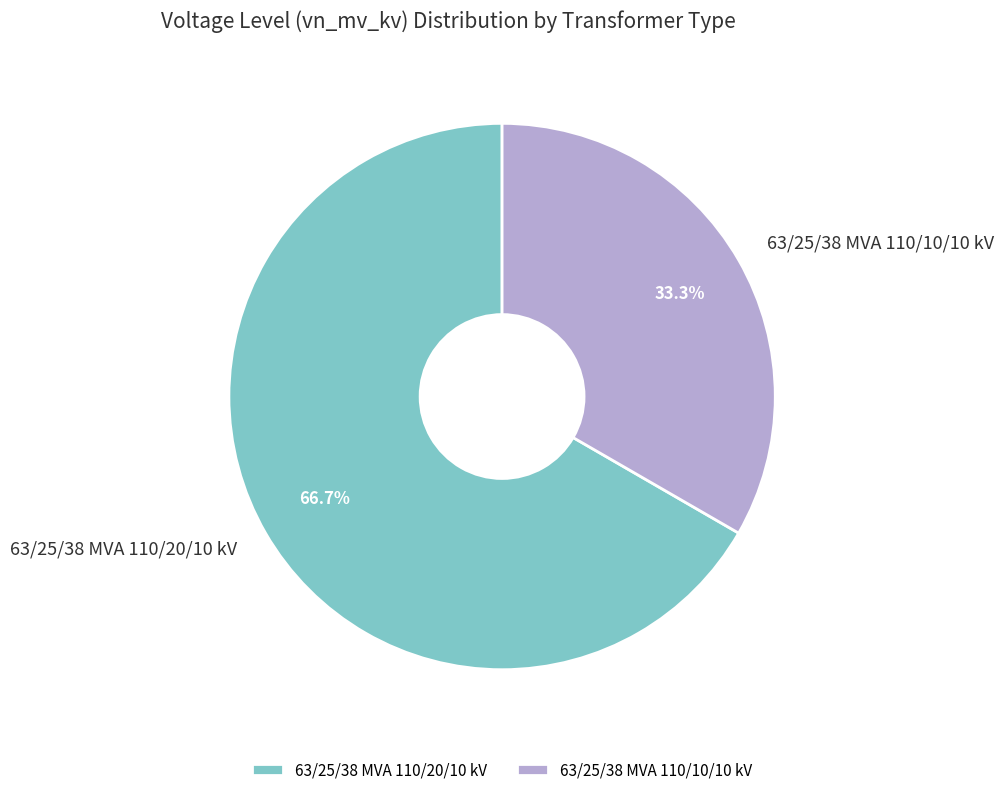

Rank the categories by value from highest to lowest.

63/25/38 MVA 110/20/10 kV, 63/25/38 MVA 110/10/10 kV